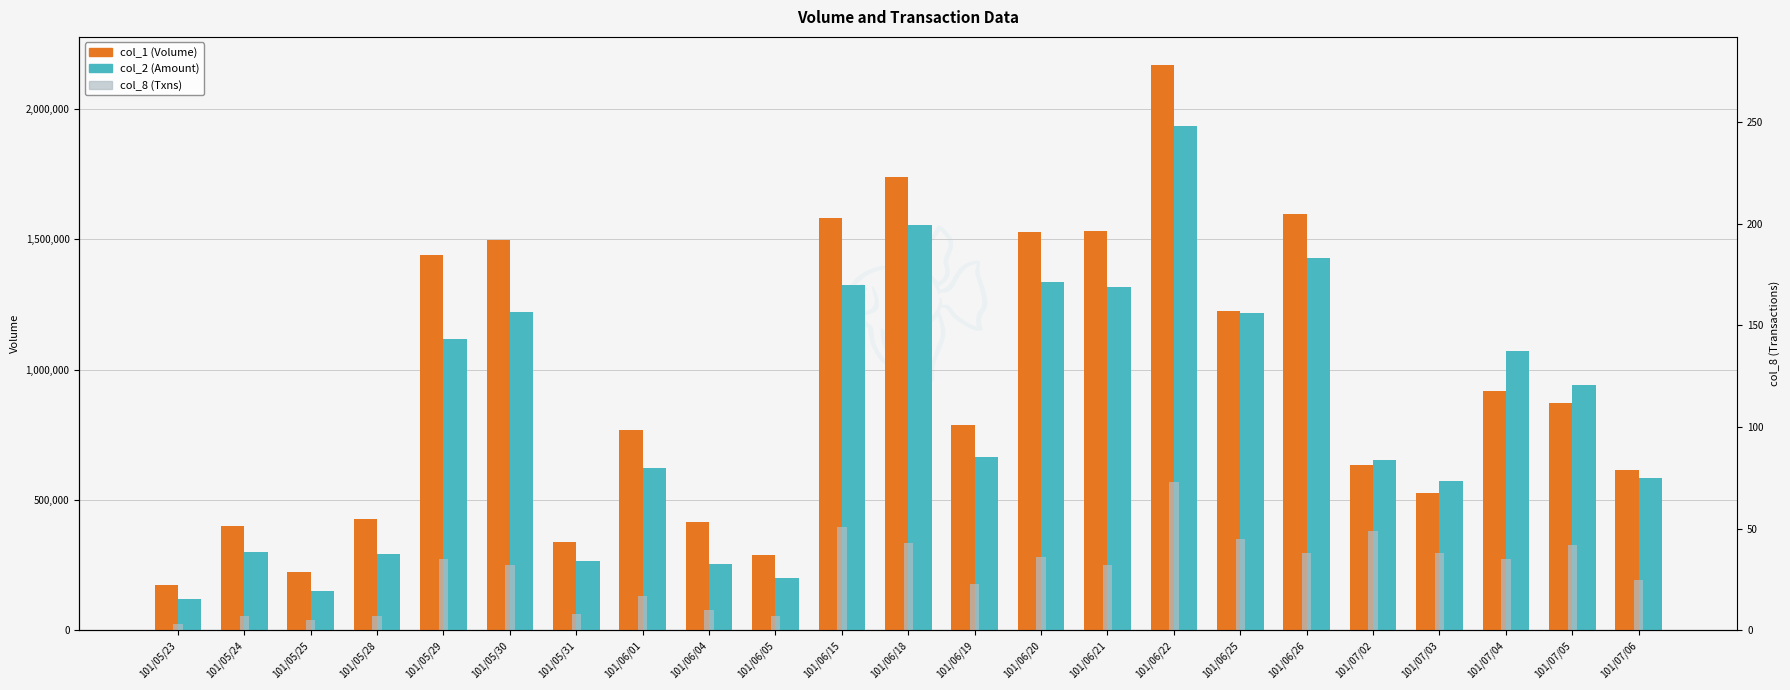

What is the sum of all col_8 values?

661